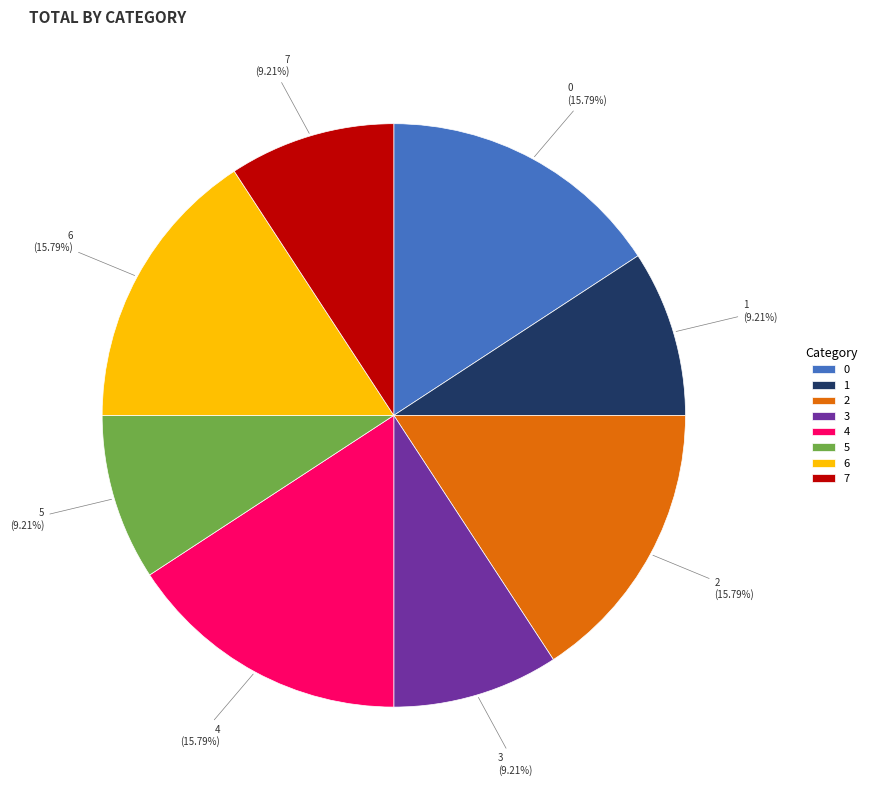

How many segments does this pie chart have?

8